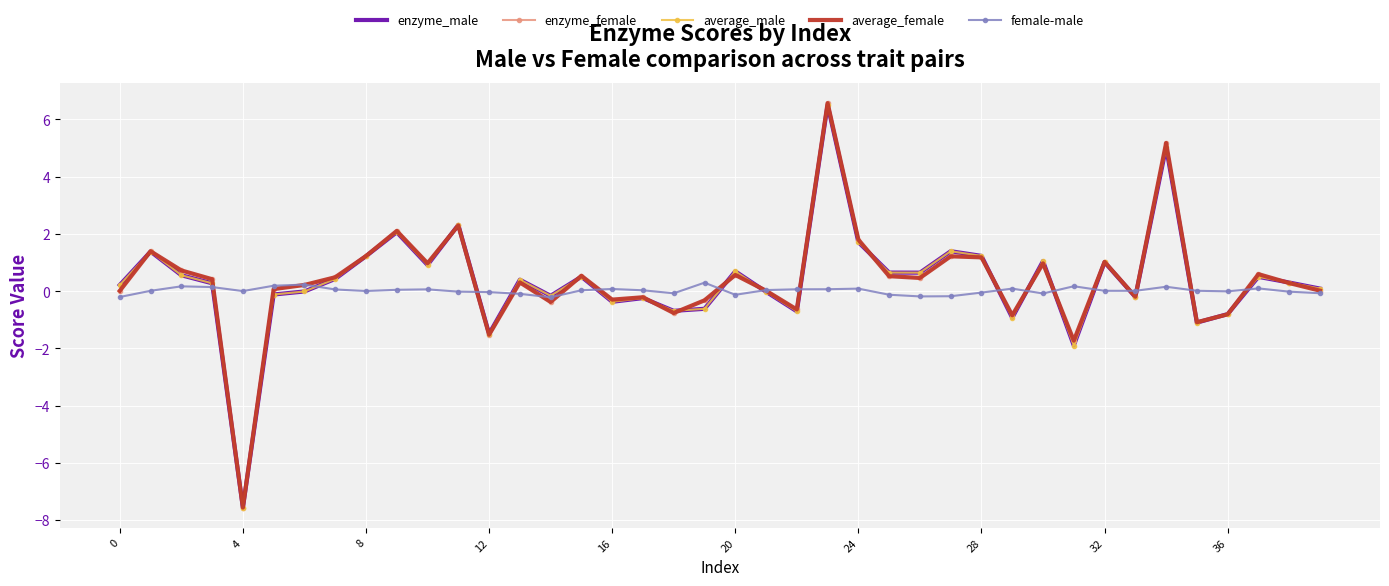

What is the minimum value for female-male?

-0.2